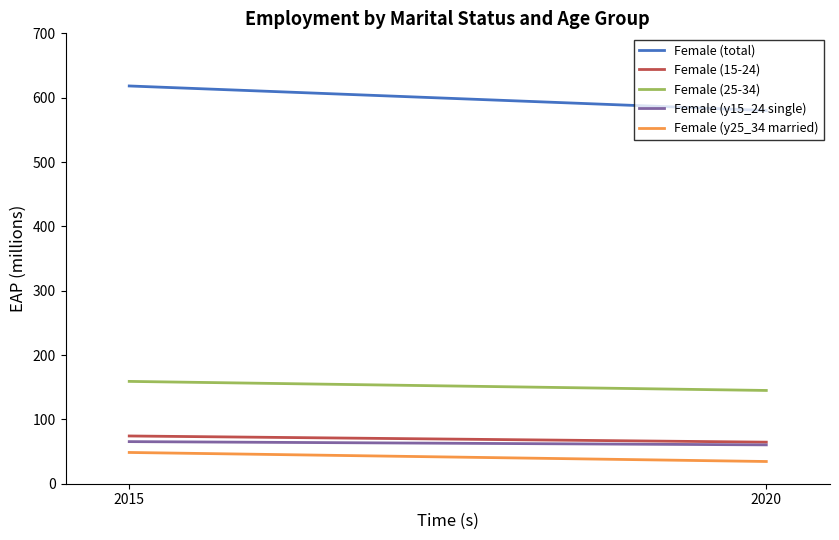

List the labels in order of Female (y15_24 single) value, largest first.

2015, 2020